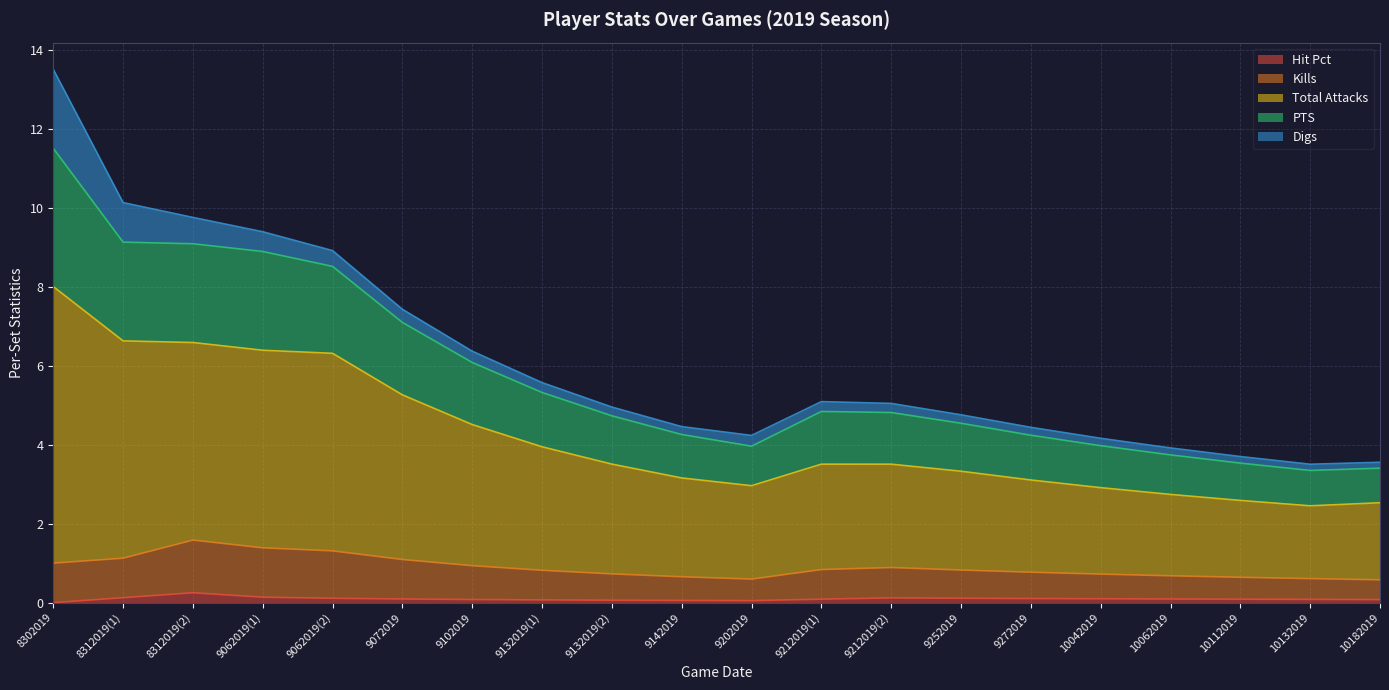

Which series has the largest total across all categories?

Total Attacks